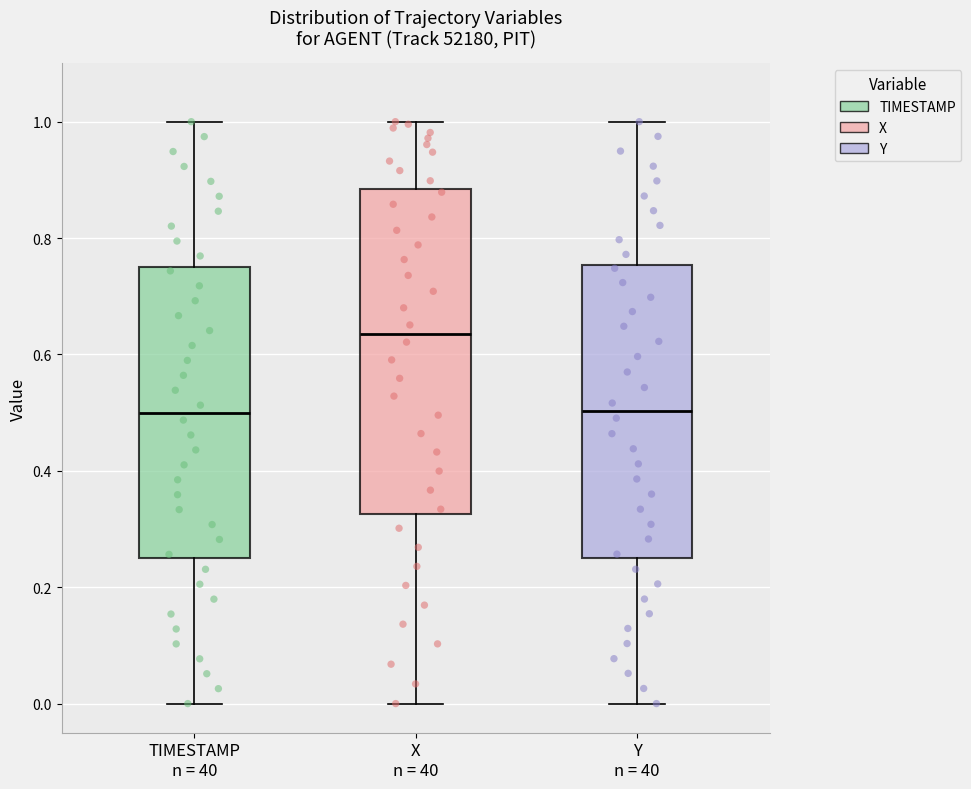

Reading left to right, read every box against the y-axis: the position of its median line, the range the box covers, and the ends of its whiskers. The values are not printed on the chart, so give them approximately, as read against the axis.

TIMESTAMP n = 40: median 0.50, box 0.26 to 0.76, whiskers 0.00 to 1.00
X n = 40: median 0.64, box 0.32 to 0.88, whiskers 0.00 to 1.00
Y n = 40: median 0.50, box 0.26 to 0.76, whiskers 0.00 to 1.00